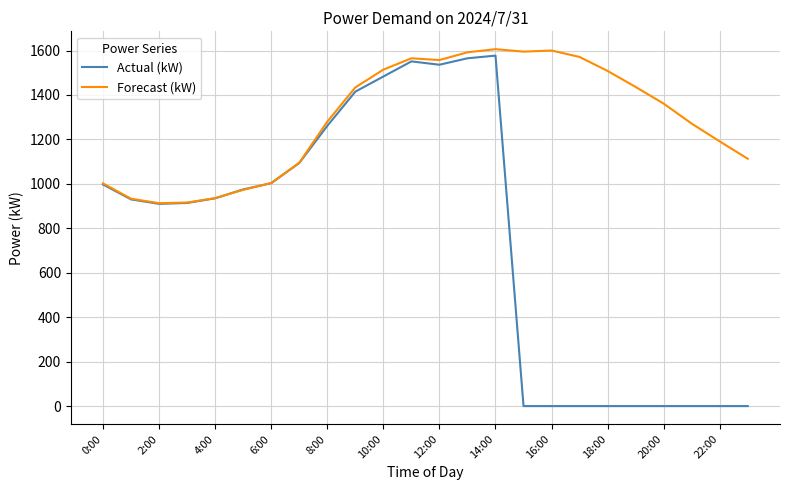

What is the maximum value shown in the chart?

1606